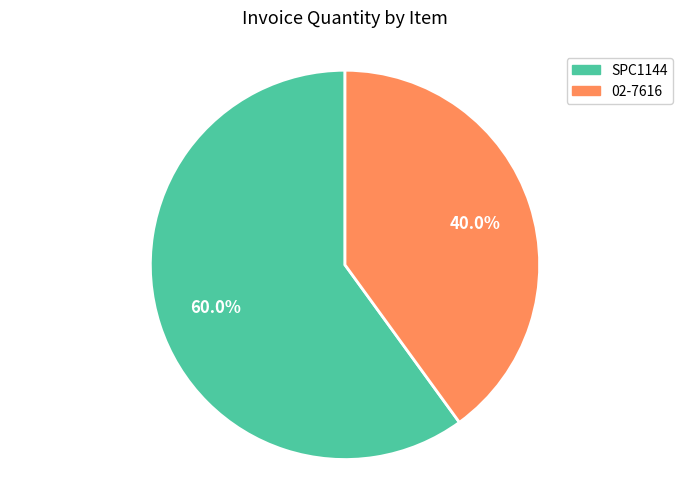

Do SPC1144 and 02-7616 together represent more than half of the pie?

Yes